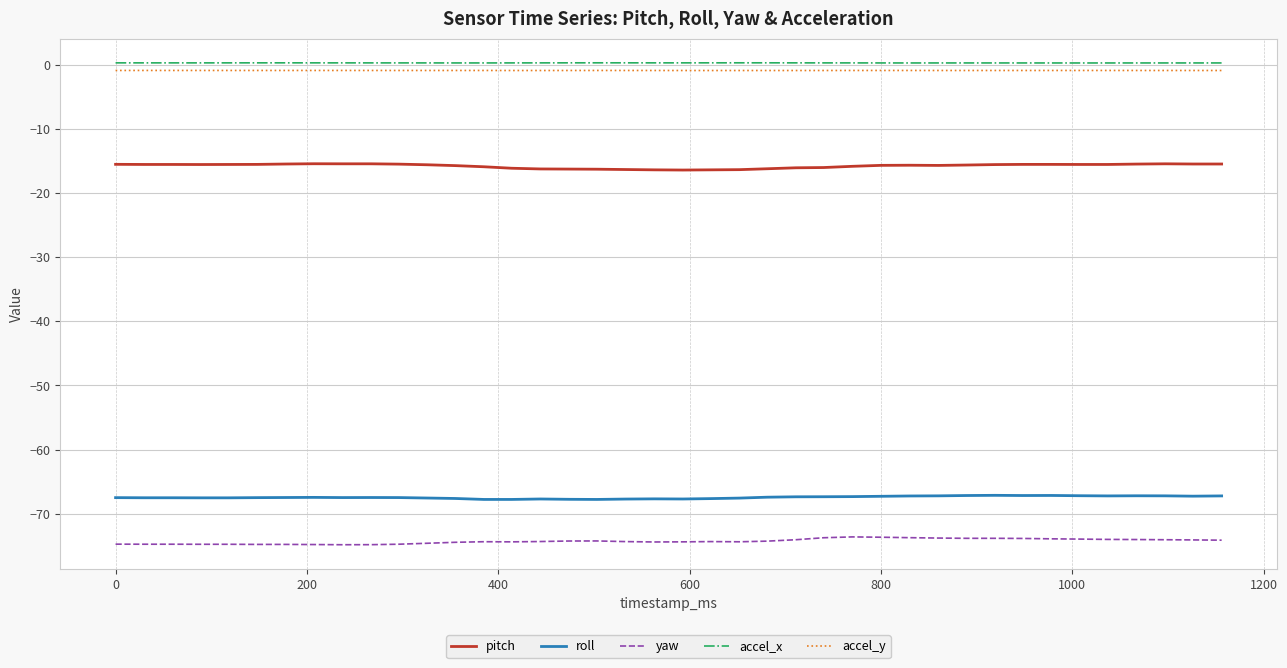

What is the highest value of the pitch series?

-15.4